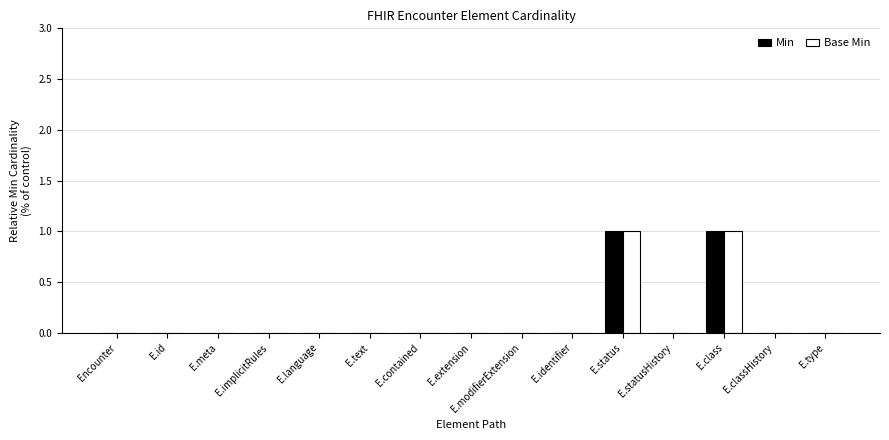

Reading left to right, list all the values displayed in this chart.

Min: 0	0	0	0	0	0	0	0	0	0	1	0	1	0	0
Base Min: 0	0	0	0	0	0	0	0	0	0	1	0	1	0	0